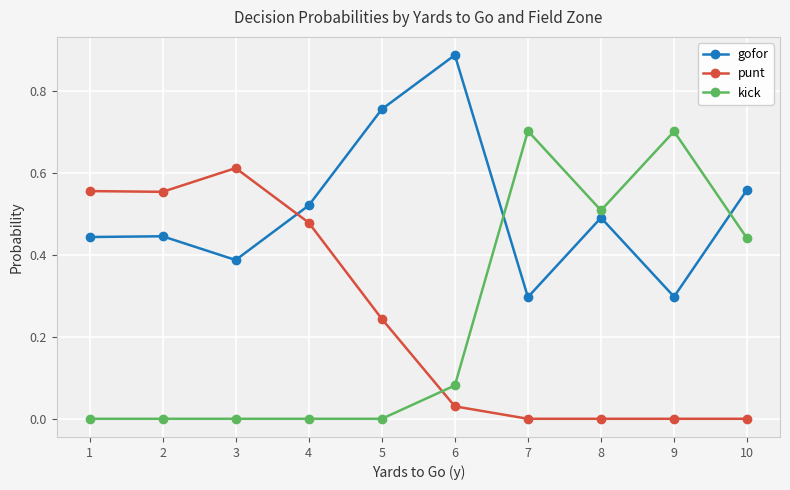

Which series has the widest spread of values?

kick